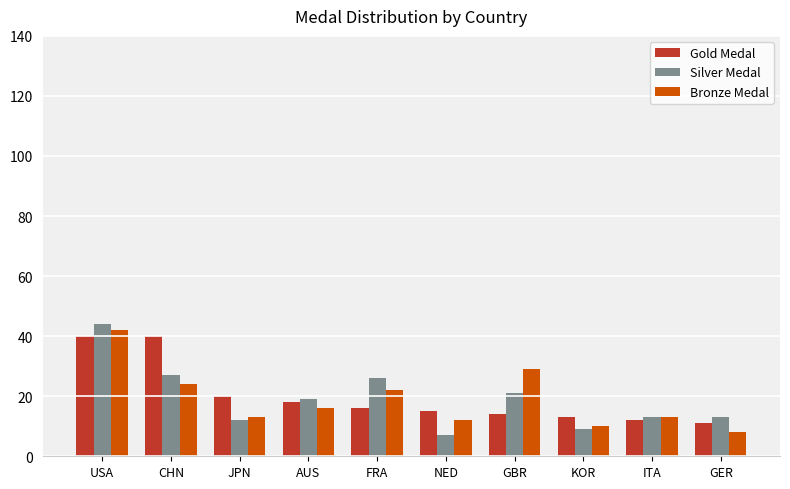

What is the minimum value shown in the chart?

7